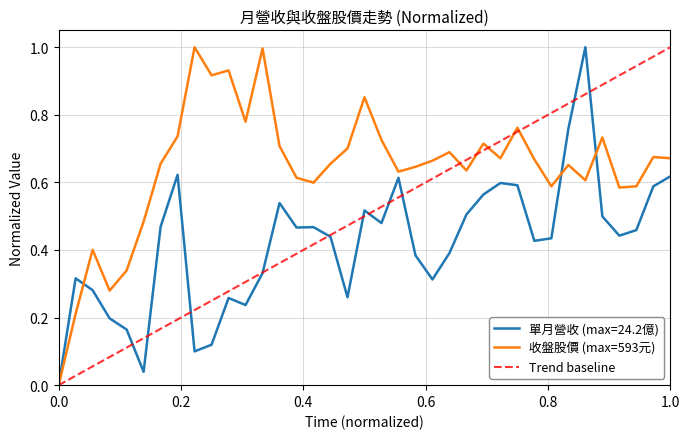

Rank the categories by 單月營收(億) value from highest to lowest.

2025-01, 2024-12, 2023-01, 2025-06, 2024-02, 2024-08, 2024-09, 2025-05, 2024-07, 2023-07, 2023-12, 2024-06, 2025-02, 2024-01, 2022-12, 2023-09, 2023-08, 2025-04, 2025-03, 2023-10, 2024-11, 2024-10, 2024-05, 2024-03, 2023-06, 2022-07, 2024-04, 2022-08, 2023-11, 2023-04, 2023-05, 2022-09, 2022-10, 2023-03, 2023-02, 2022-11, 2022-06